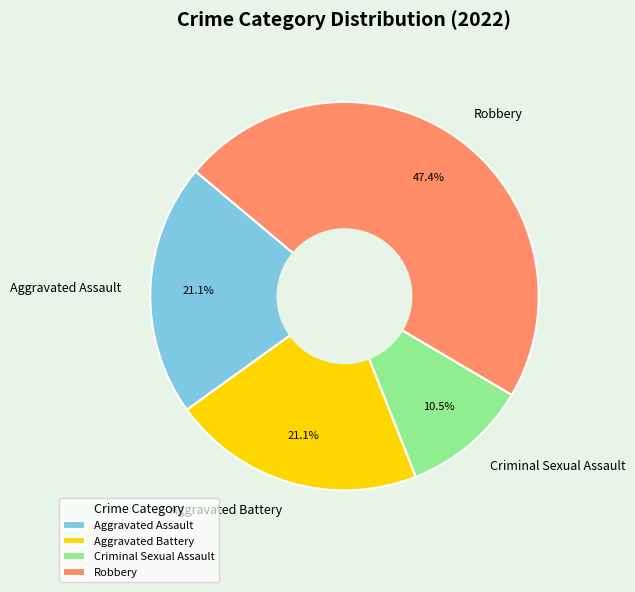

Does Aggravated Battery account for over 50% of the chart?

No